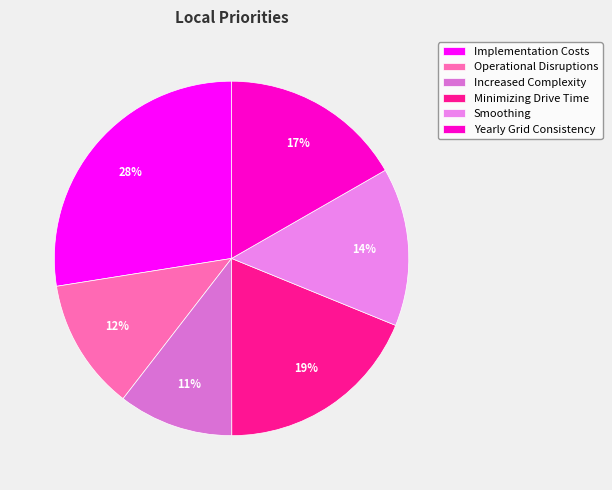

True or false: Minimizing Drive Time accounts for 25% of the total.

False